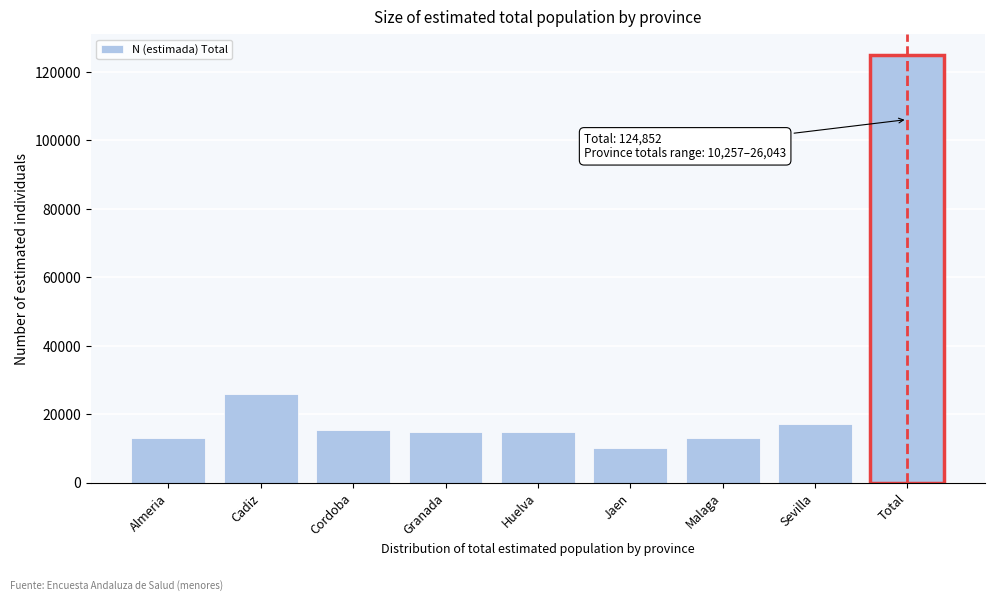

What is the ratio of the value at Jaen to the value at Sevilla?

0.6